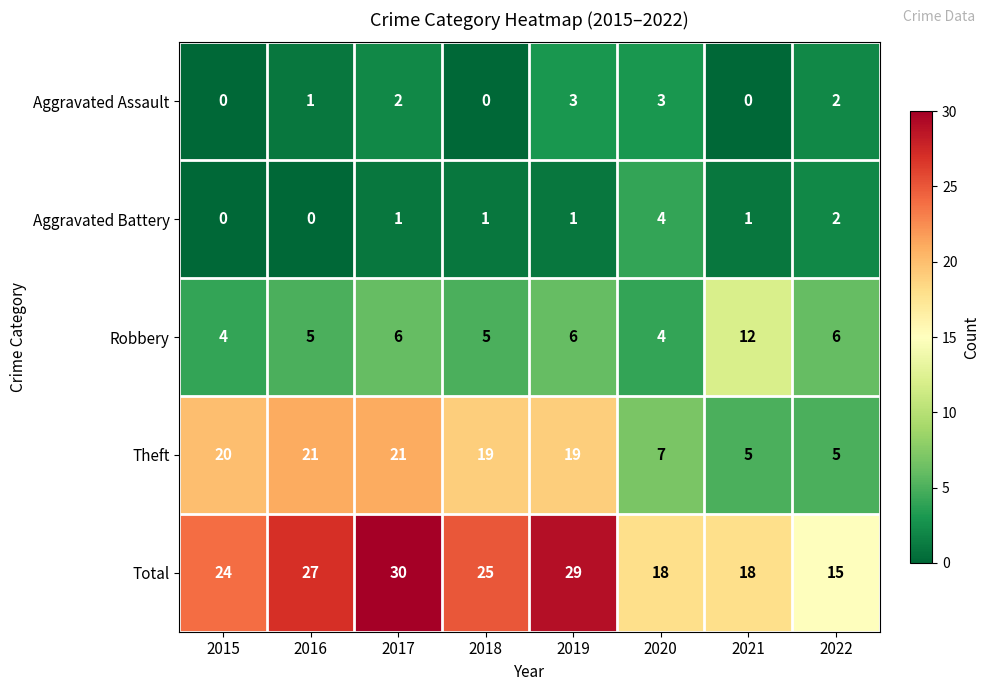

How many series are shown in this chart?

5